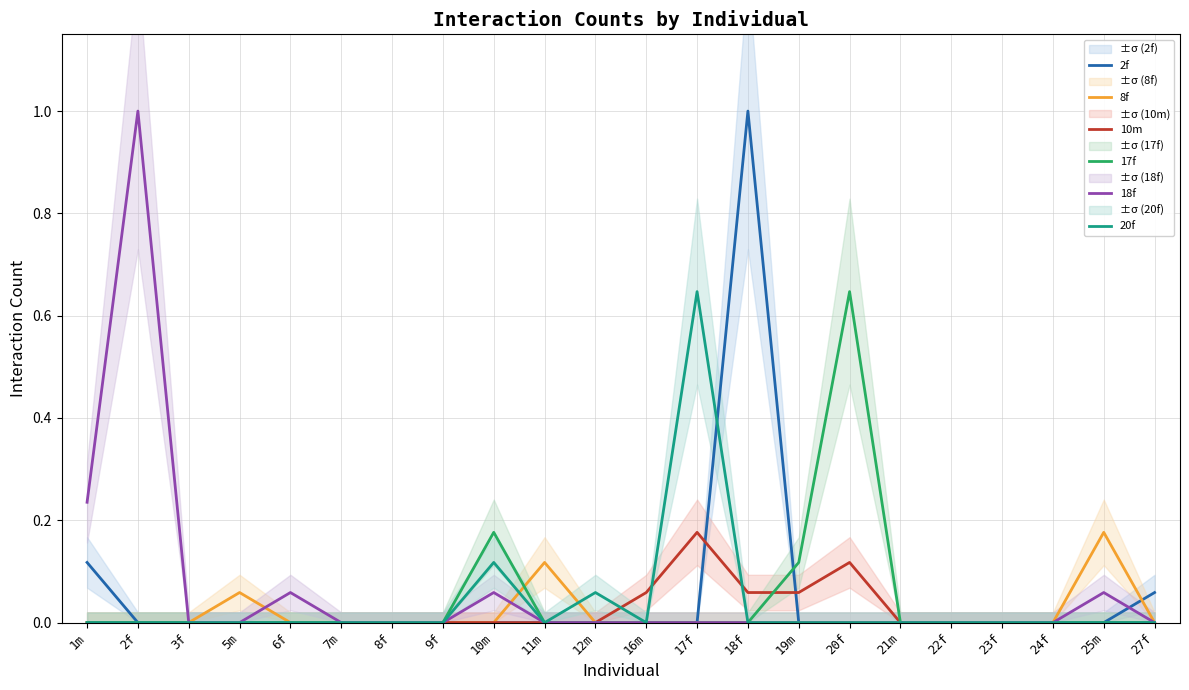

Reading left to right, list all the values displayed in this chart.

2f: 0.1	0.0	0.0	0.0	0.0	0.0	0.0	0.0	0.0	0.0	0.0	0.0	0.0	1.0	0.0	0.0	0.0	0.0	0.0	0.0	0.0	0.1
8f: 0.0	0.0	0.0	0.1	0.0	0.0	0.0	0.0	0.0	0.1	0.0	0.0	0.0	0.0	0.0	0.0	0.0	0.0	0.0	0.0	0.2	0.0
10m: 0.0	0.0	0.0	0.0	0.0	0.0	0.0	0.0	0.0	0.0	0.0	0.1	0.2	0.1	0.1	0.1	0.0	0.0	0.0	0.0	0.0	0.0
17f: 0.0	0.0	0.0	0.0	0.0	0.0	0.0	0.0	0.2	0.0	0.0	0.0	0.0	0.0	0.1	0.6	0.0	0.0	0.0	0.0	0.0	0.0
18f: 0.2	1.0	0.0	0.0	0.1	0.0	0.0	0.0	0.1	0.0	0.0	0.0	0.0	0.0	0.0	0.0	0.0	0.0	0.0	0.0	0.1	0.0
20f: 0.0	0.0	0.0	0.0	0.0	0.0	0.0	0.0	0.1	0.0	0.1	0.0	0.6	0.0	0.0	0.0	0.0	0.0	0.0	0.0	0.0	0.0